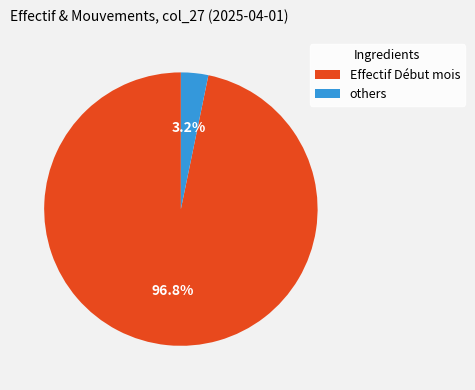

Is there a majority slice in this chart?

Yes